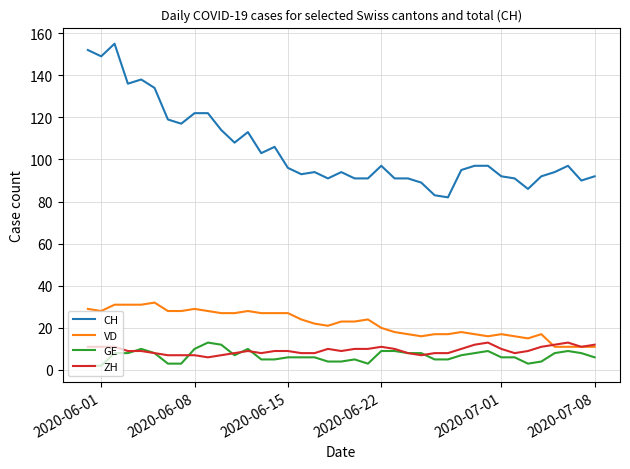

What is the difference between the maximum and second lowest values in the GE series?

11